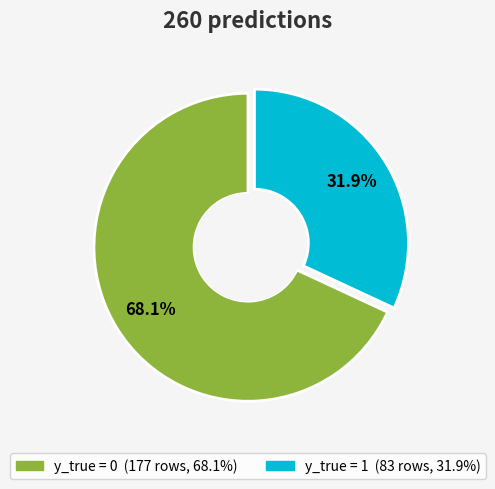

Is it true that y_true = 1 is 32% of the pie?

True